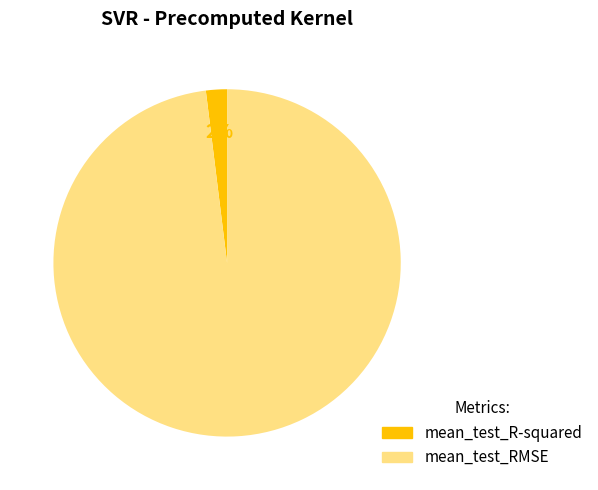

Count the number of slices in the pie.

2